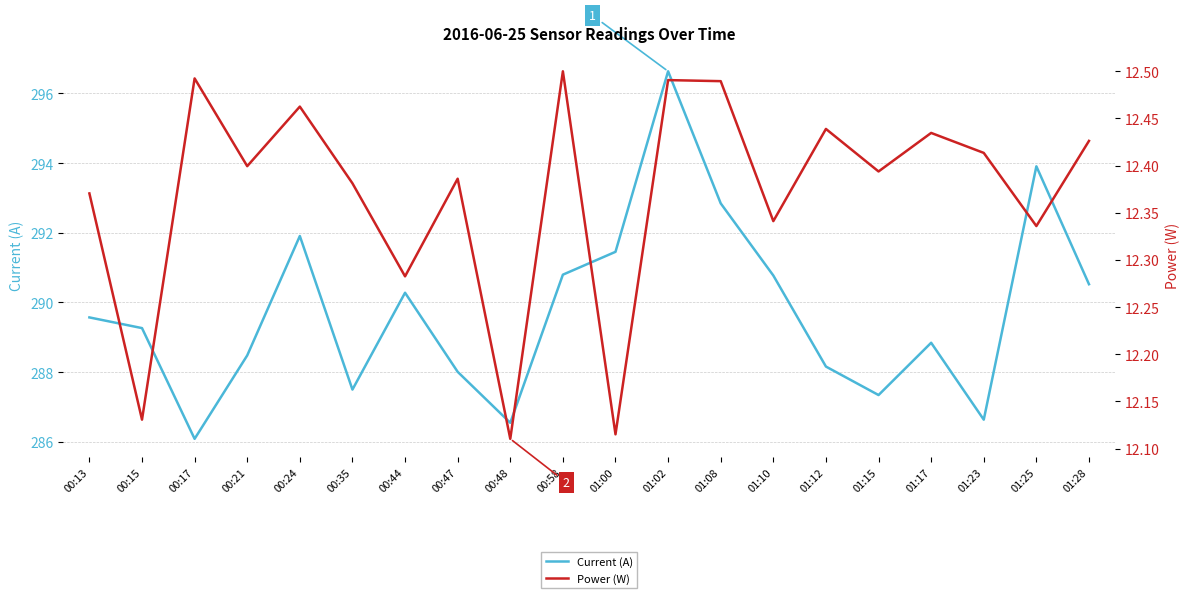

Which category has the highest value in the Current (A) series?

01:02